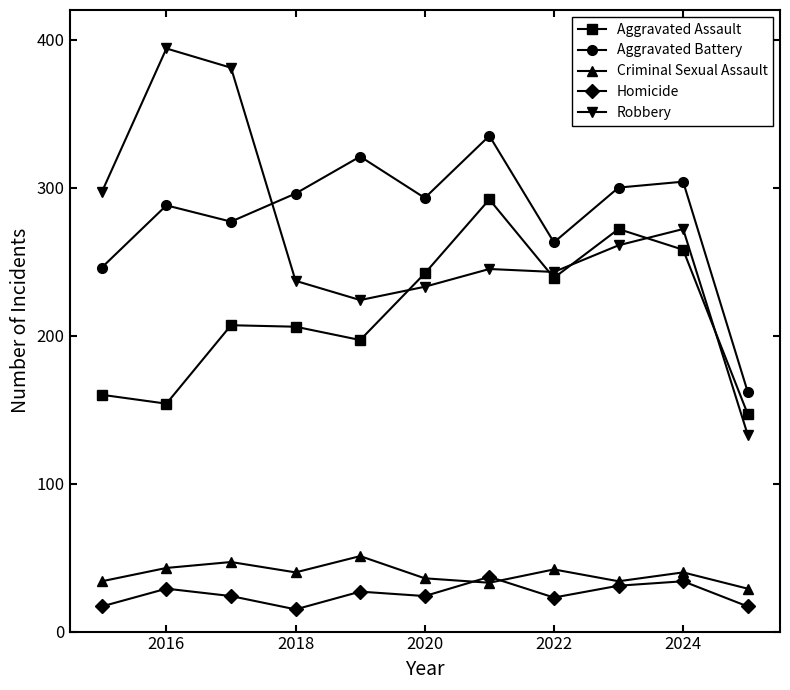

Which series has the largest range (max minus min)?

Robbery